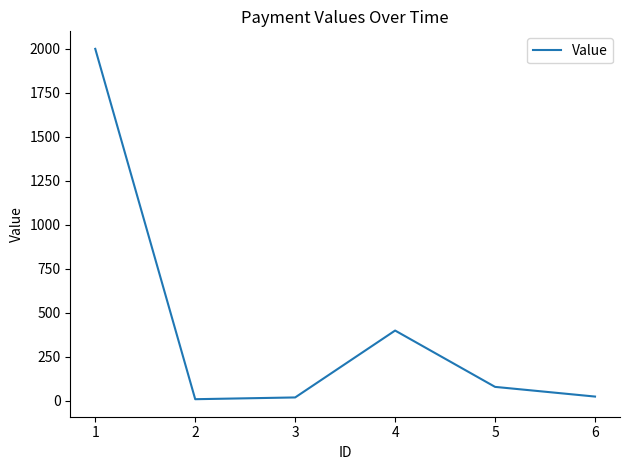

What is the ratio of the value at 4 to the value at 5?

5.0